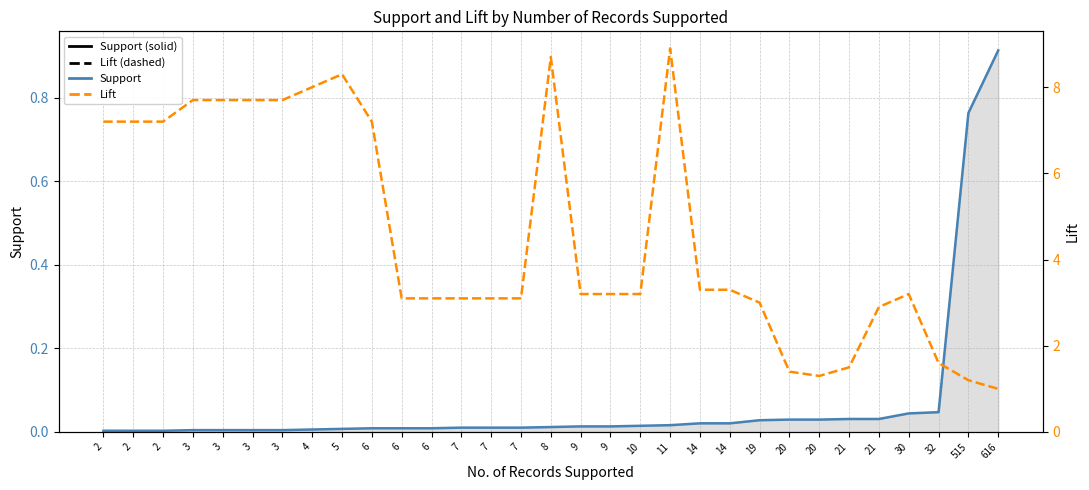

What is the value of the Lift (dashed) point at the 10th from the left?

7.2